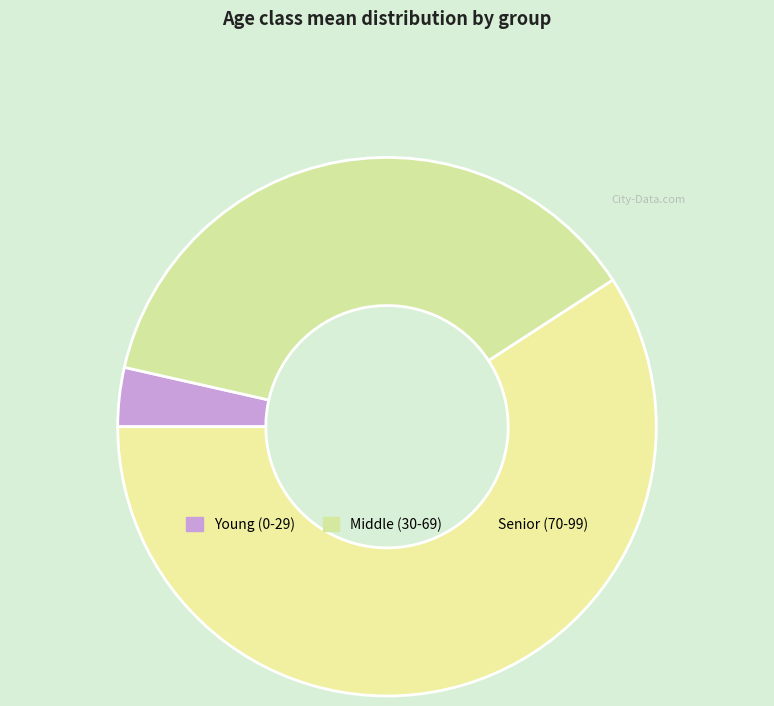

Count the number of slices in the pie.

3